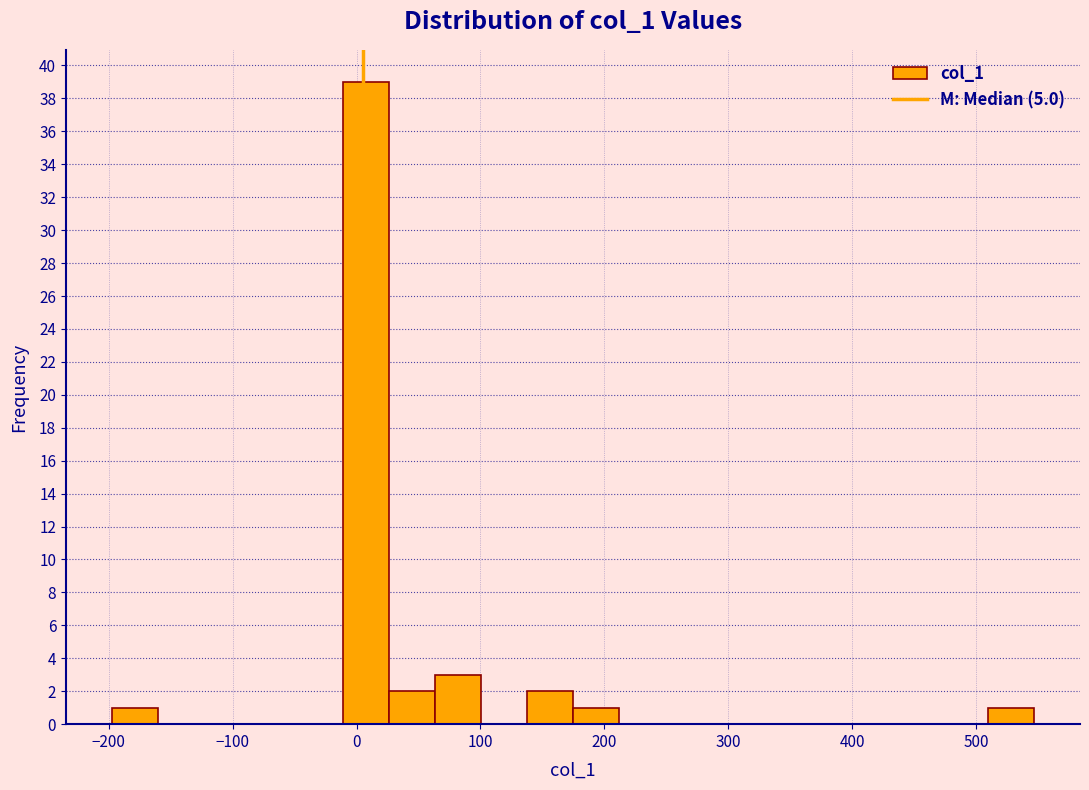

Read against the x-axis, roughly where is the centre of the tallest bar?

10